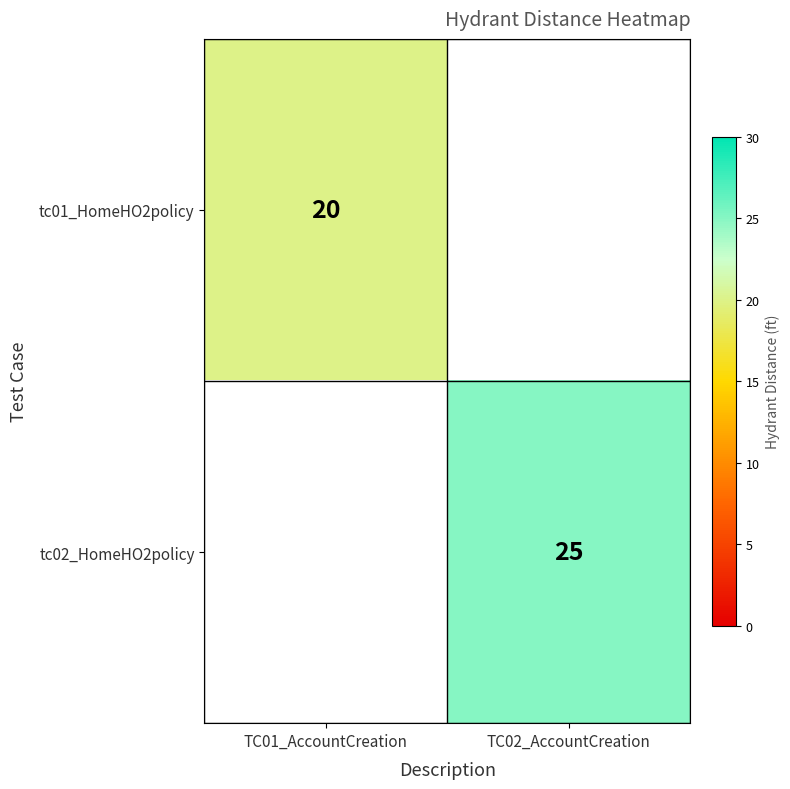

How many categories are shown in the chart?

2